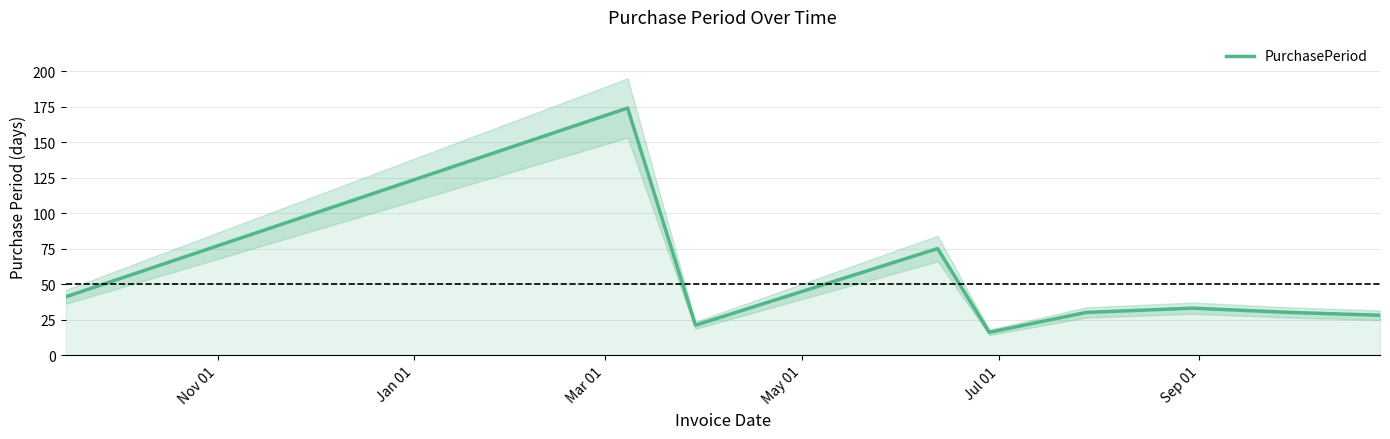

What is the average value?

50